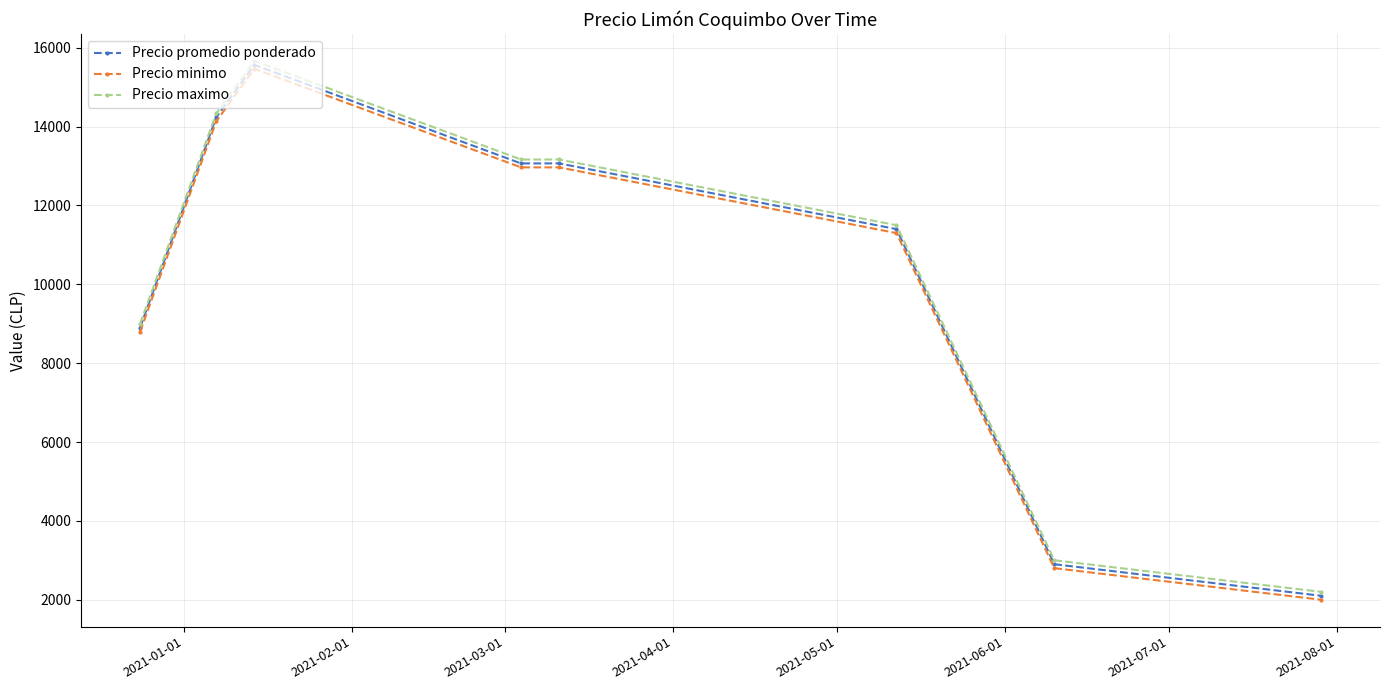

True or false: Precio maximo and Precio minimo cross at least once.

False